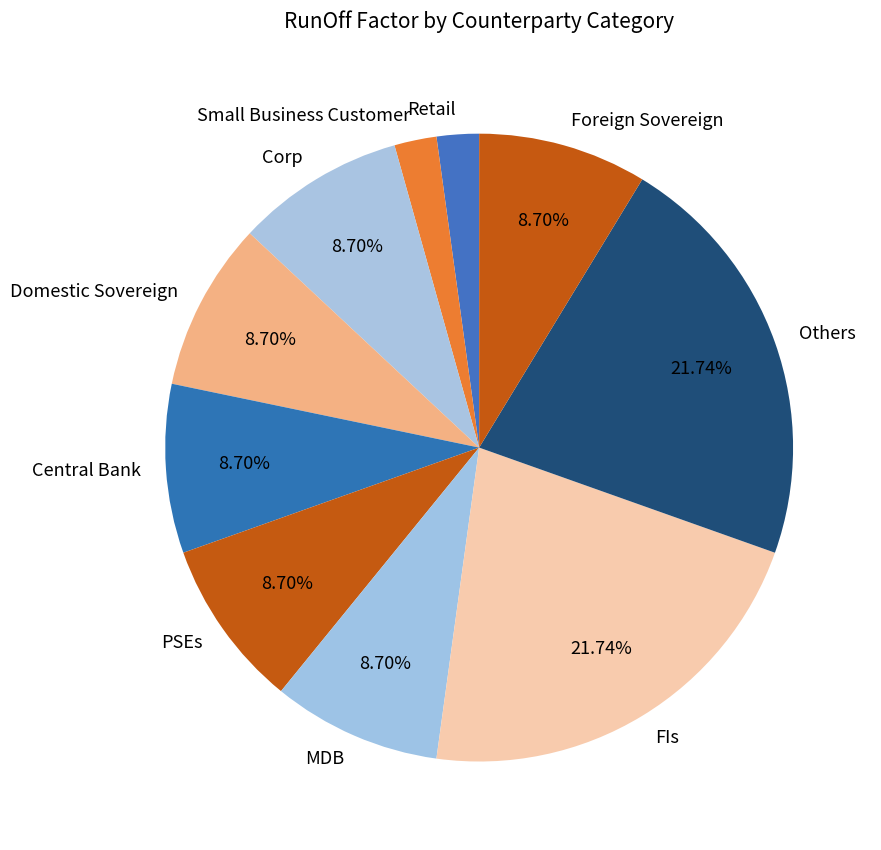

Combined, what portion of the pie is Others and Central Bank?

30.4%